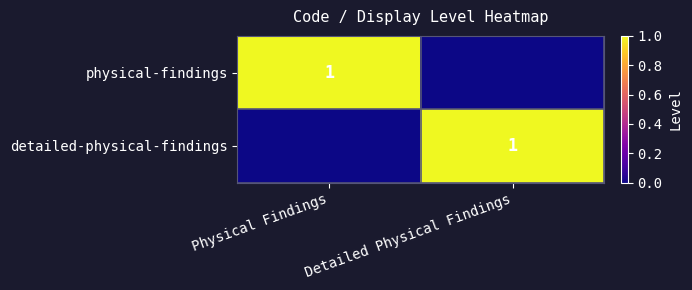

At which category is the sum across all series the highest?

Physical Findings